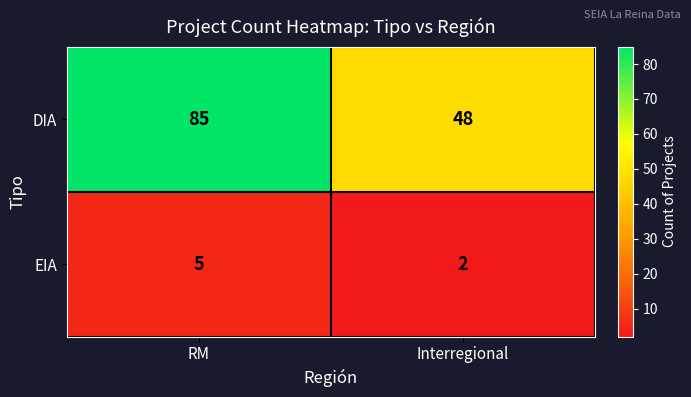

What value does the DIA series have at RM, to the nearest 5?

85